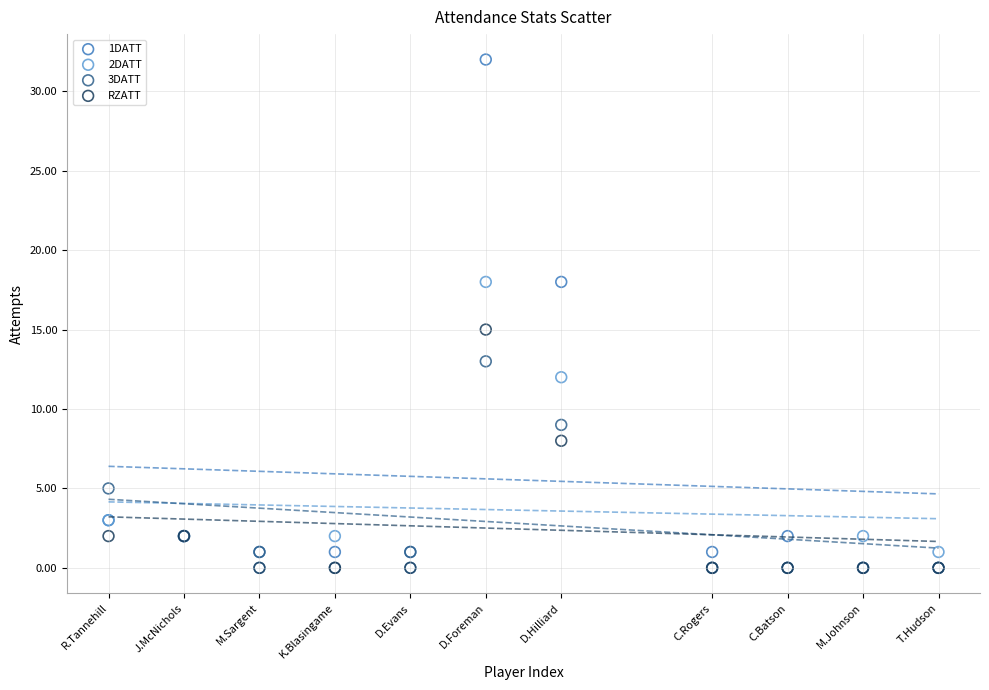

Across all series, what Y value is closest to 16?

15